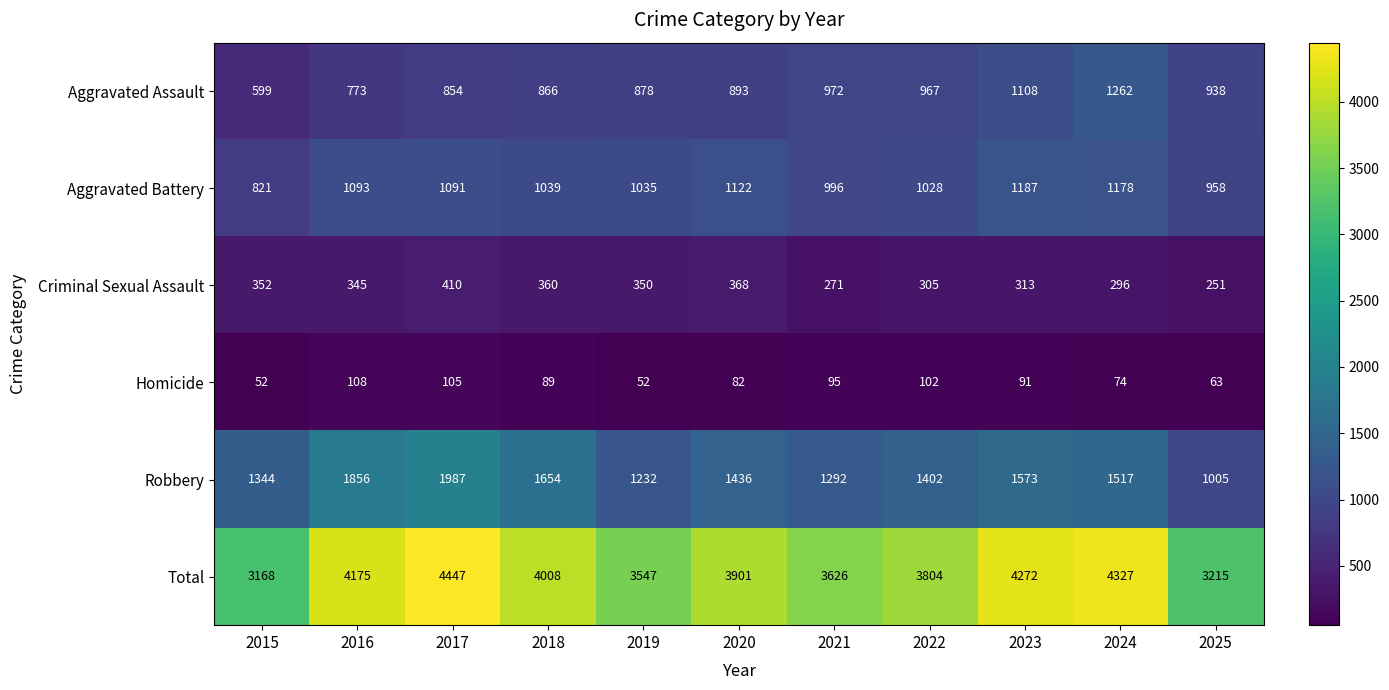

Which series has the largest total across all categories?

Total